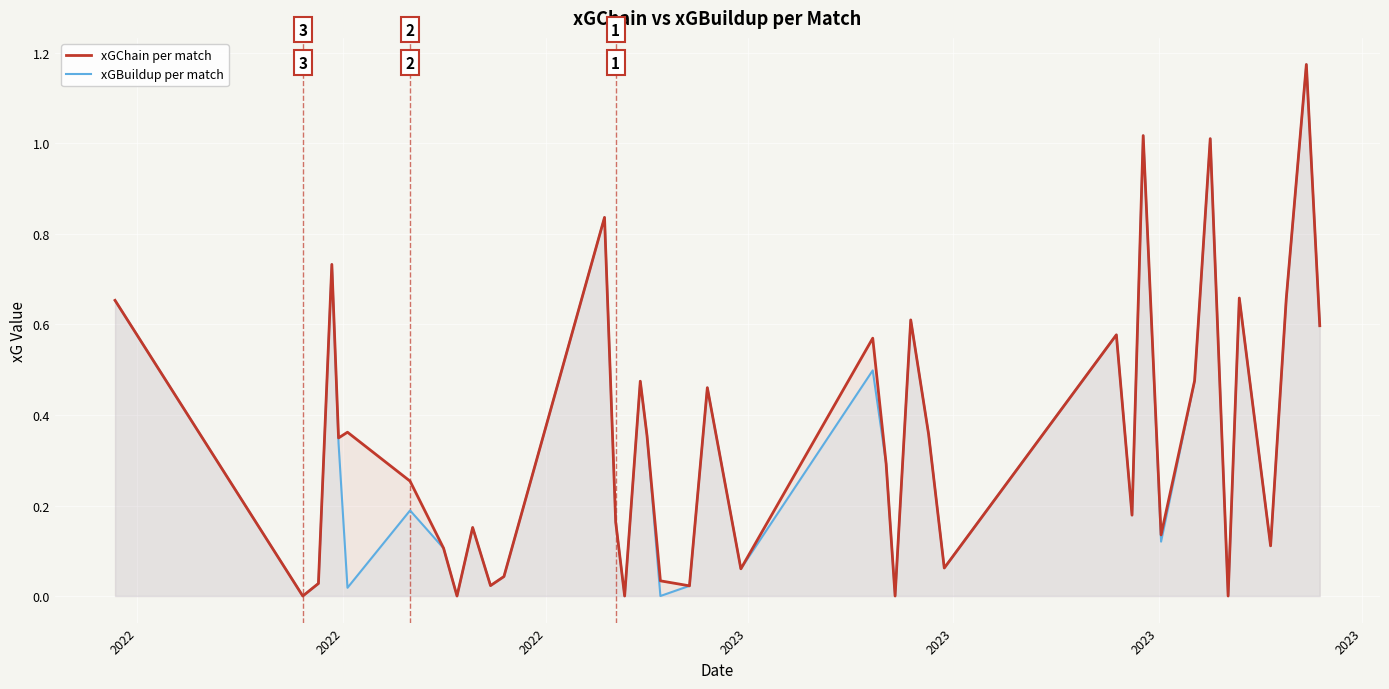

At which category does xGBuildup per match reach its first local valley?

2022